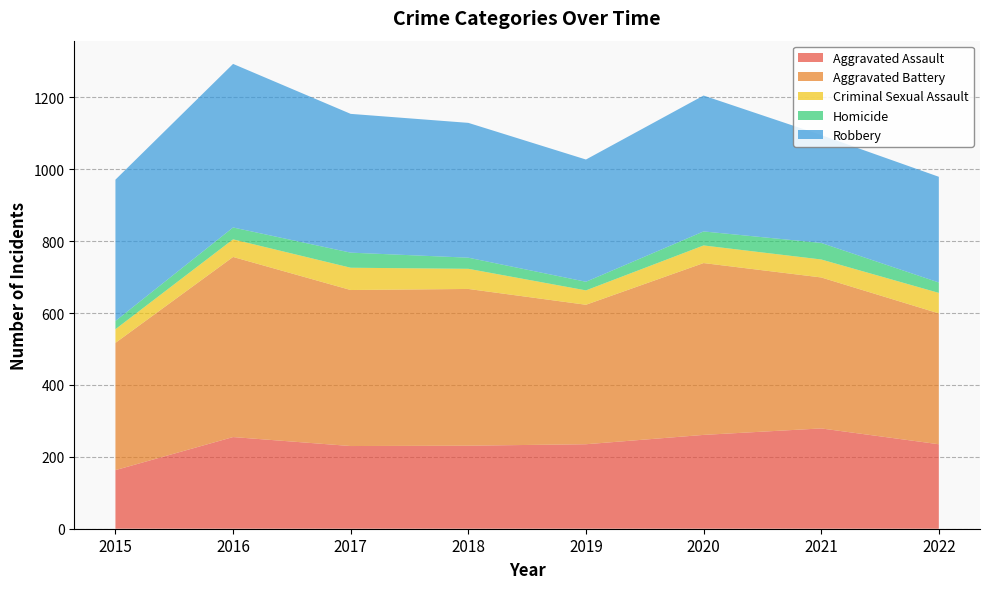

Reading left to right, list all the values displayed in this chart.

Aggravated Assault: 163	255	230	231	235	261	279	235
Aggravated Battery: 354	501	434	436	388	478	420	364
Criminal Sexual Assault: 38	49	62	56	40	49	50	57
Homicide: 23	33	42	31	24	39	46	29
Robbery: 393	455	386	375	340	378	300	294